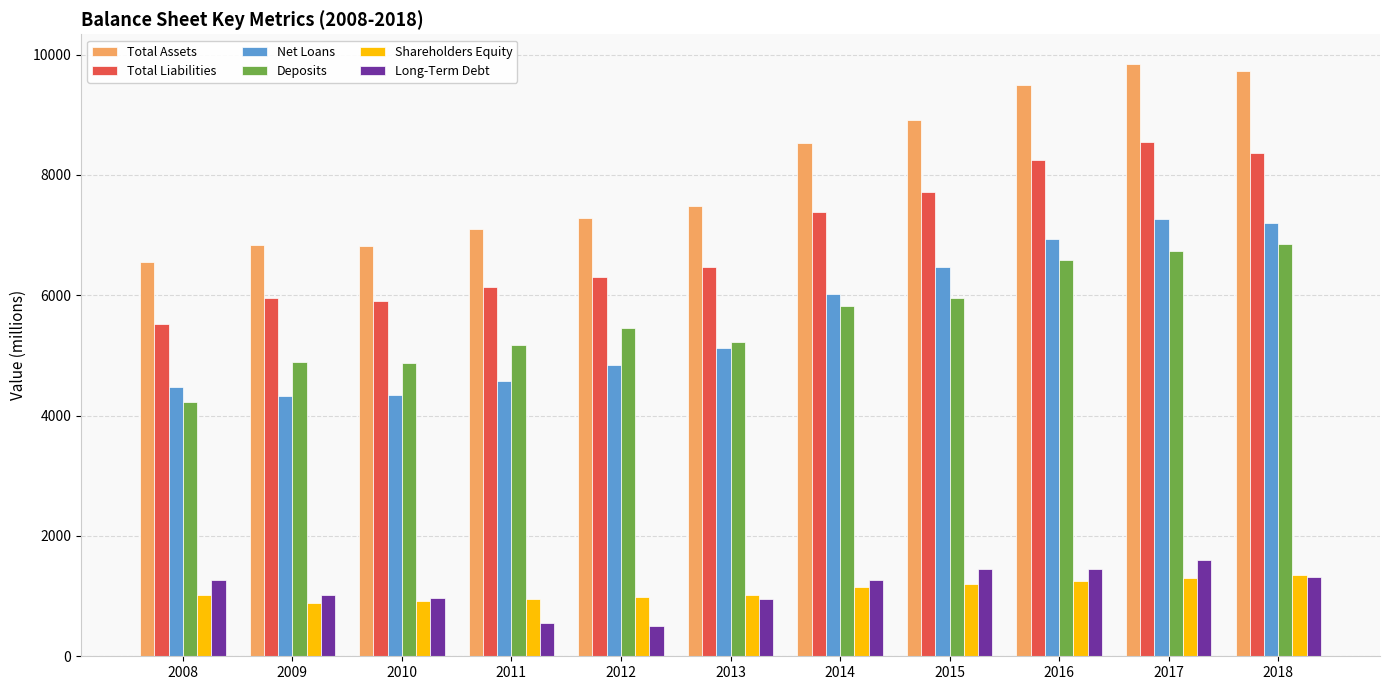

What is the maximum value shown in the chart?

9845